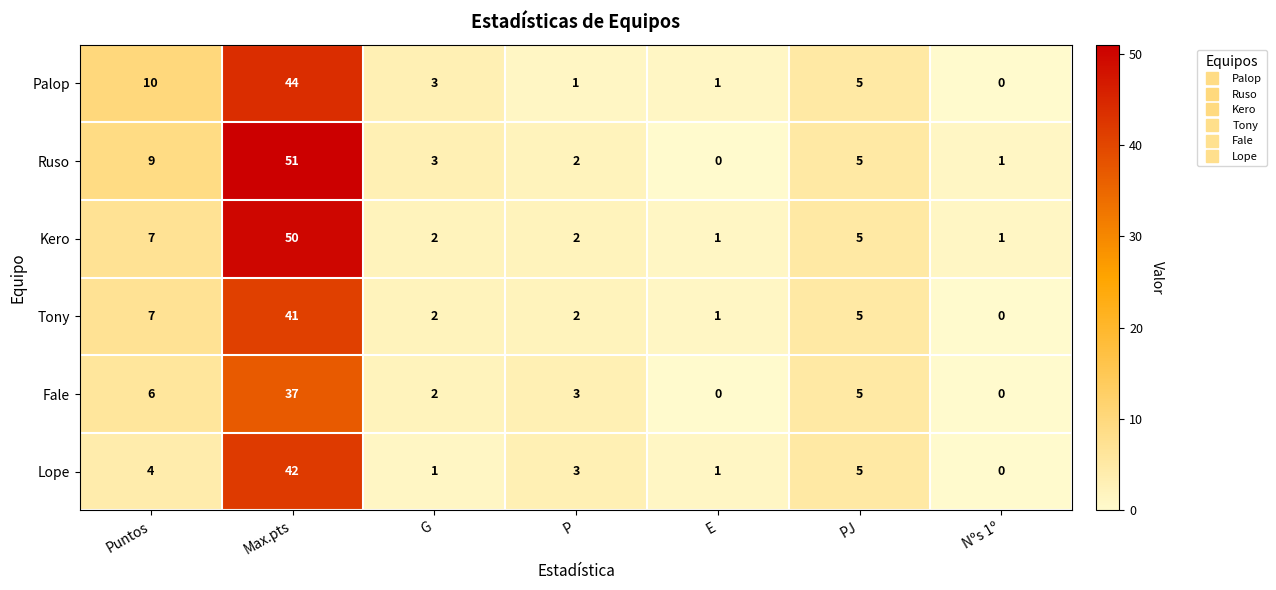

At Max.pts, list the series in order from smallest to largest.

Fale, Tony, Lope, Palop, Kero, Ruso